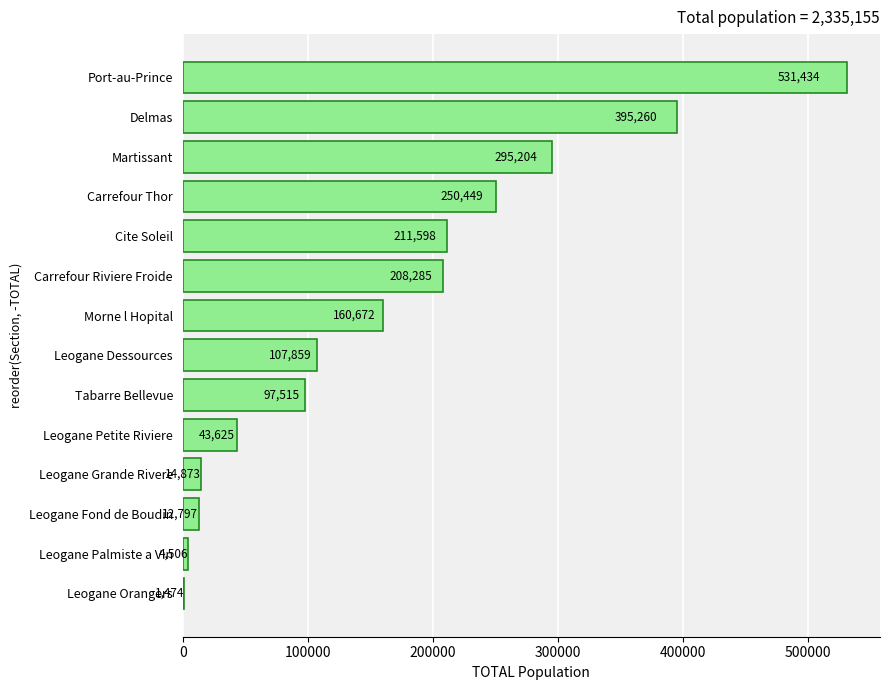

What is the ratio of the value at Cite Soleil to the value at Leogane Dessources?

2.0